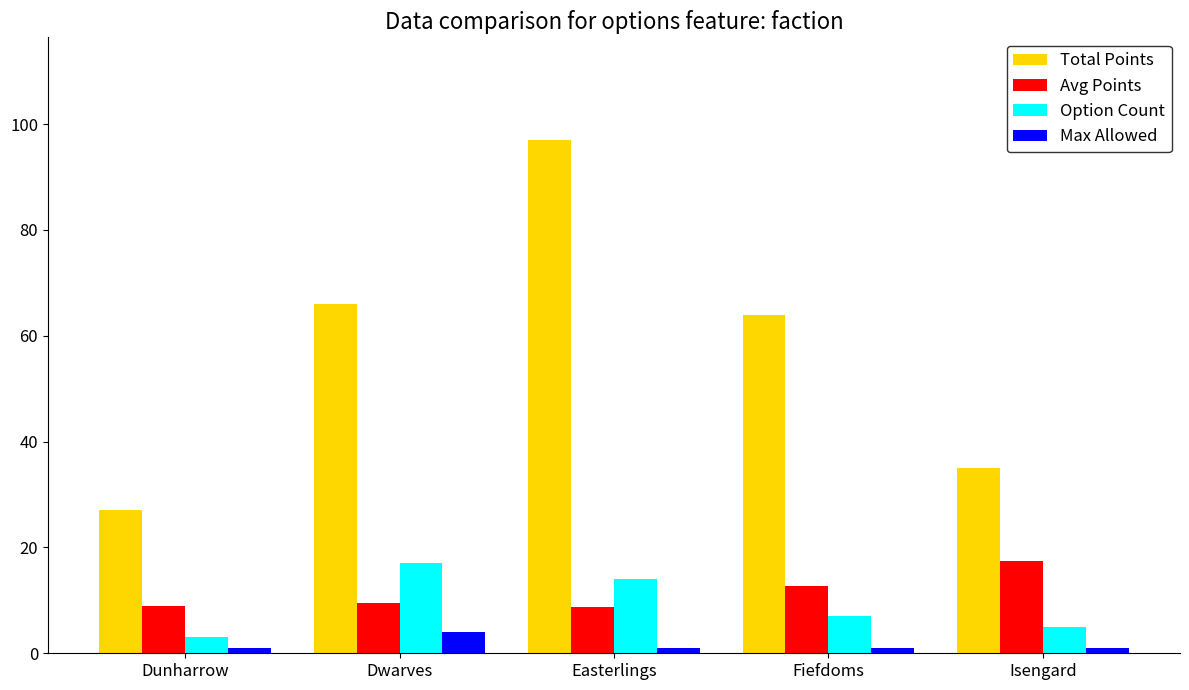

The value of Avg Points at Fiefdoms is 12.8. True or false?

True